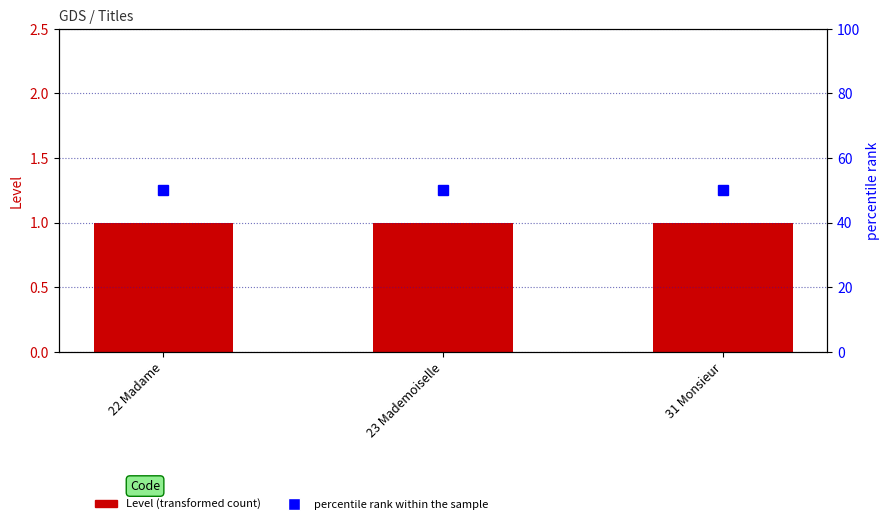

List the series in order of their peak value, lowest first.

Level, percentile rank within the sample